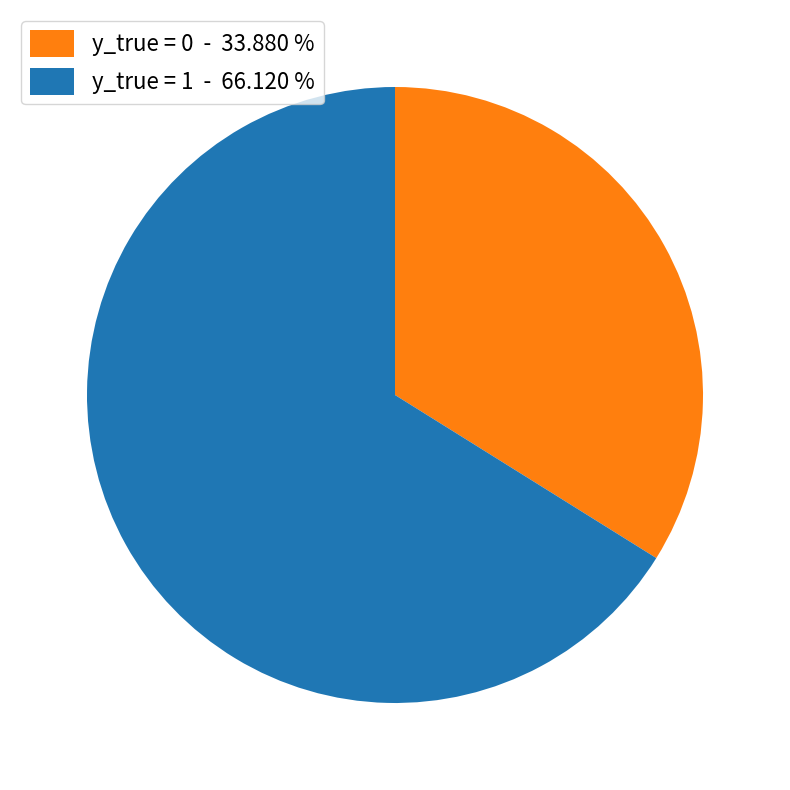

Combined, do y_true = 0 and y_true = 1 account for over 50%?

Yes